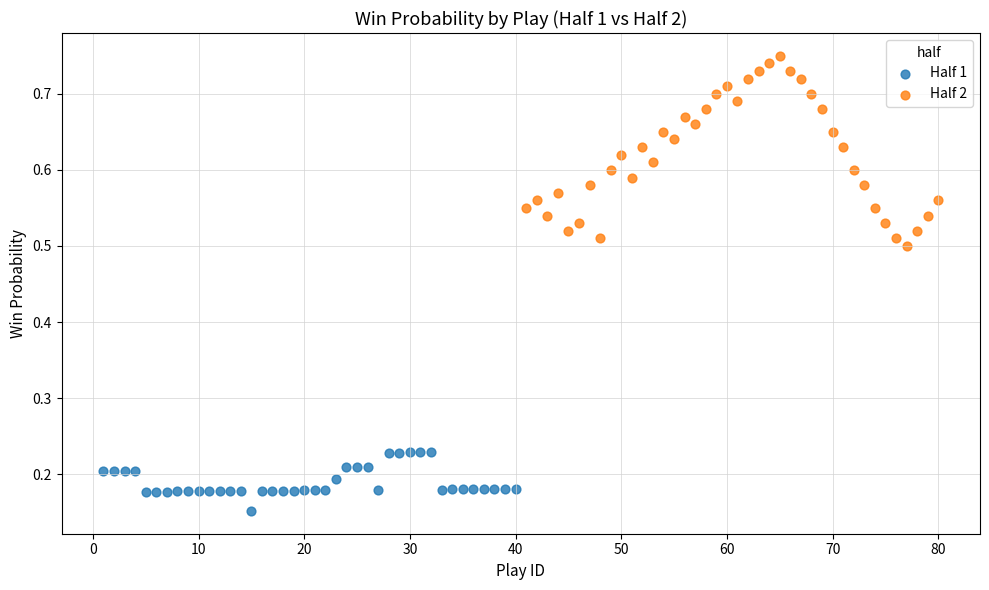

Which series has the widest spread of Y values?

Half 2